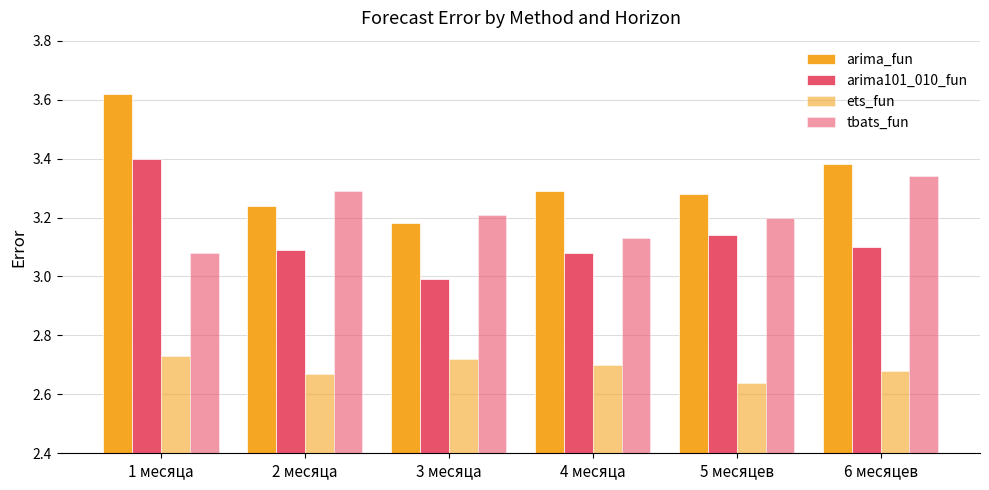

Count the arima_fun values in the range 3 to 4.

6